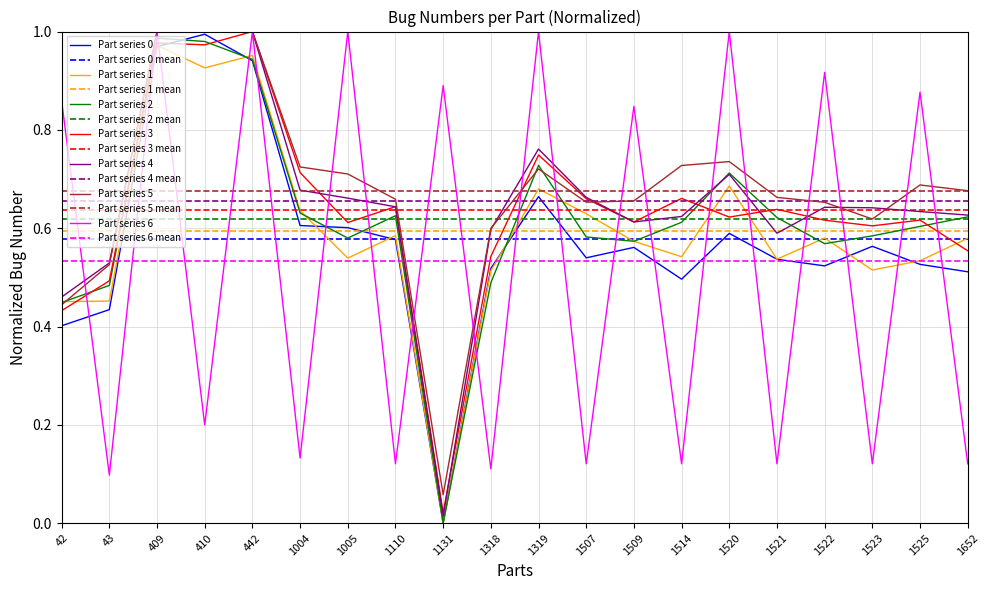

The Part series 4 mean series shows 0.7 at 1131. True or false?

True